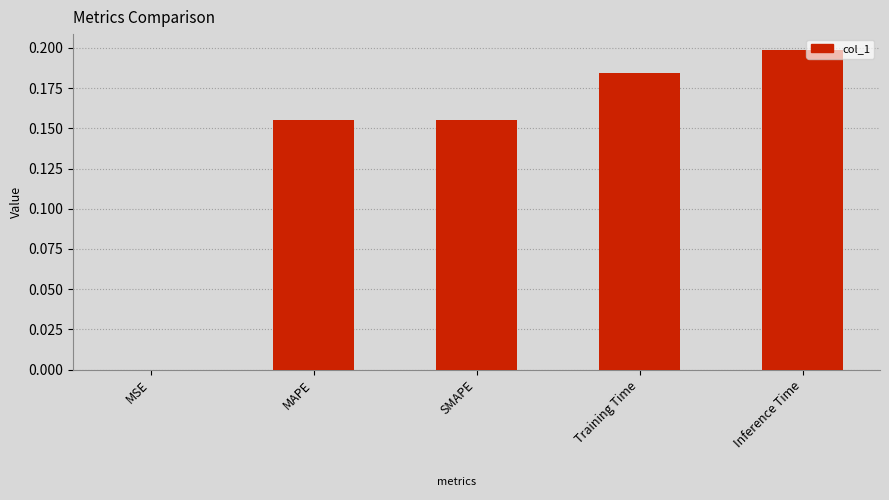

Is it true that the value at Inference Time is 0.4?

False